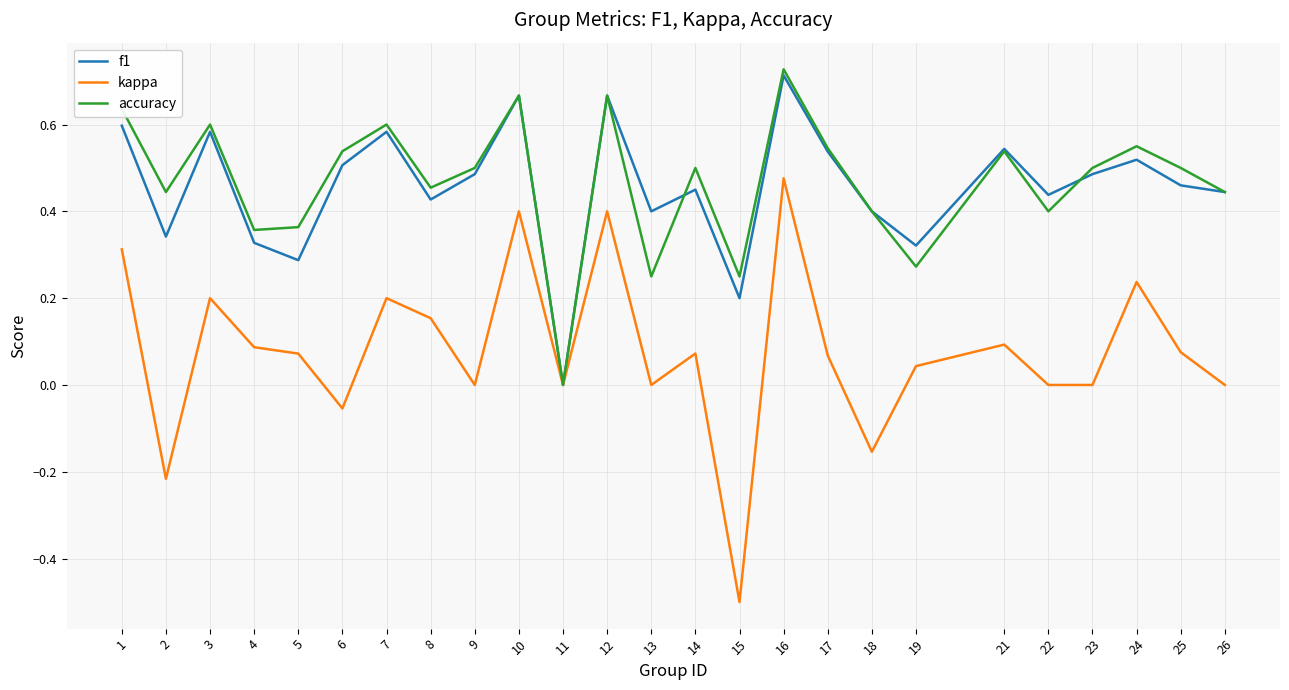

Which series has the widest spread of values?

kappa